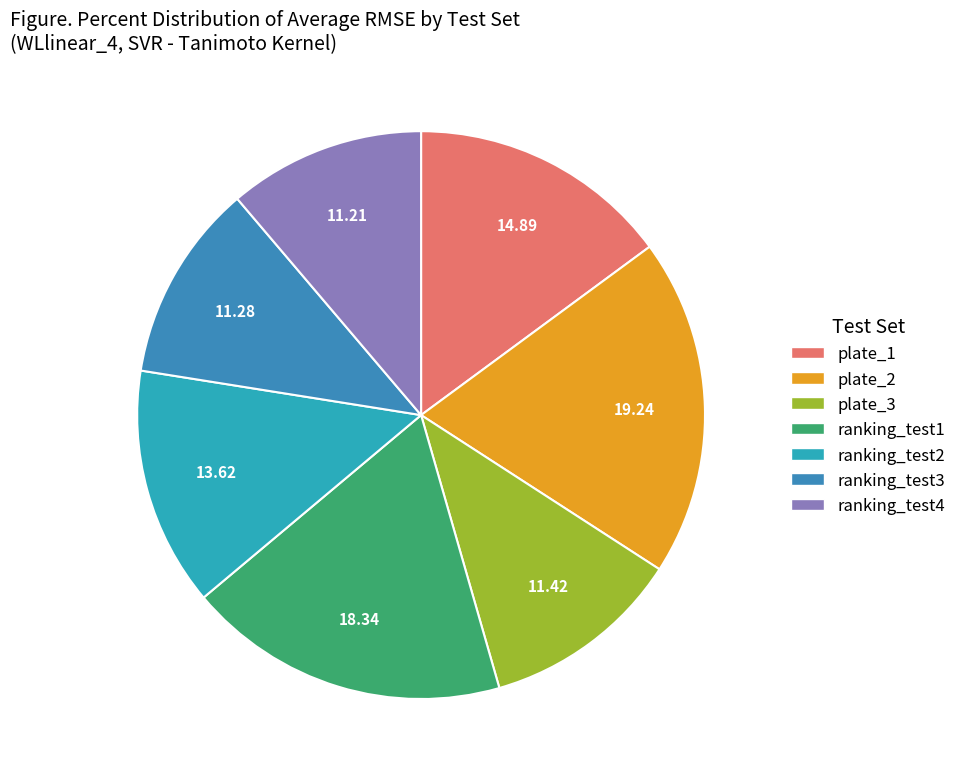

Which category has the biggest portion of the pie?

plate_2